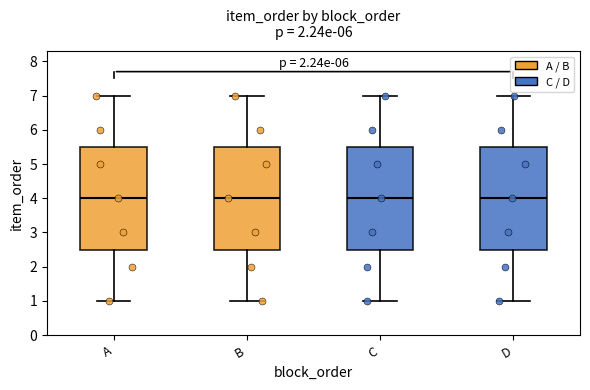

Reading left to right, read every box against the y-axis: the position of its median line, the range the box covers, and the ends of its whiskers. The values are not printed on the chart, so give them approximately, as read against the axis.

A: median 4.0, box 2.5 to 5.5, whiskers 1.0 to 7.0
B: median 4.0, box 2.5 to 5.5, whiskers 1.0 to 7.0
C: median 4.0, box 2.5 to 5.5, whiskers 1.0 to 7.0
D: median 4.0, box 2.5 to 5.5, whiskers 1.0 to 7.0